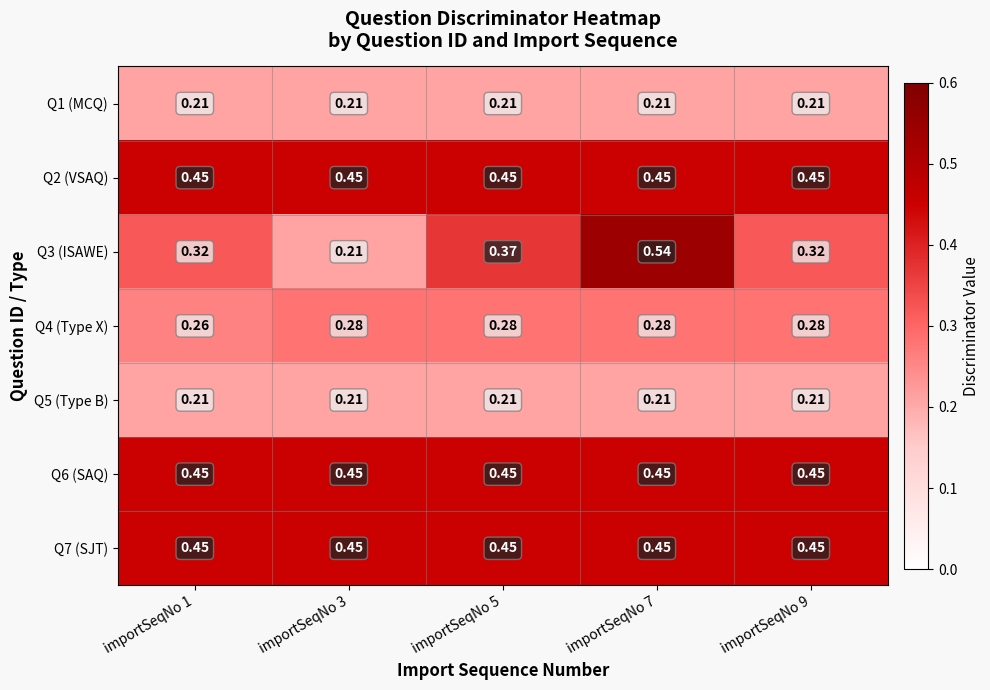

Is the value of Q6 (SAQ) at importSeqNo 3 greater than the value of Q4 (Type X) at importSeqNo 1?

Yes